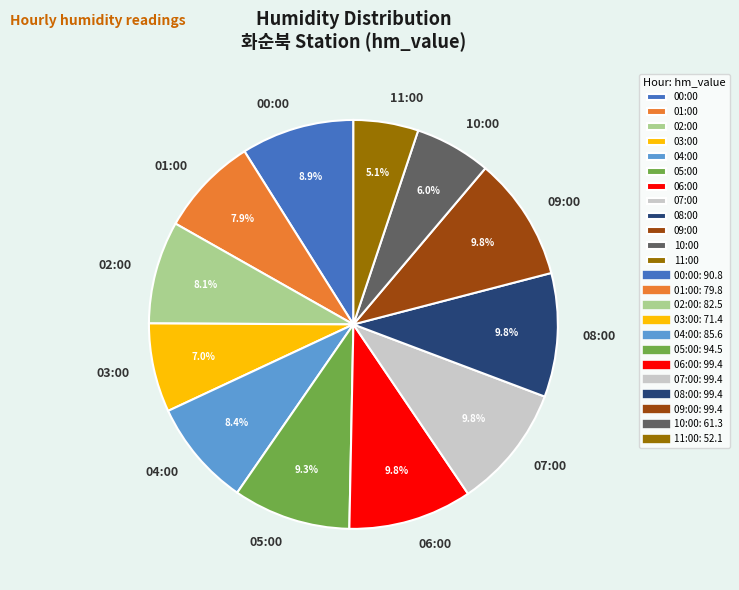

Count the number of slices in the pie.

12